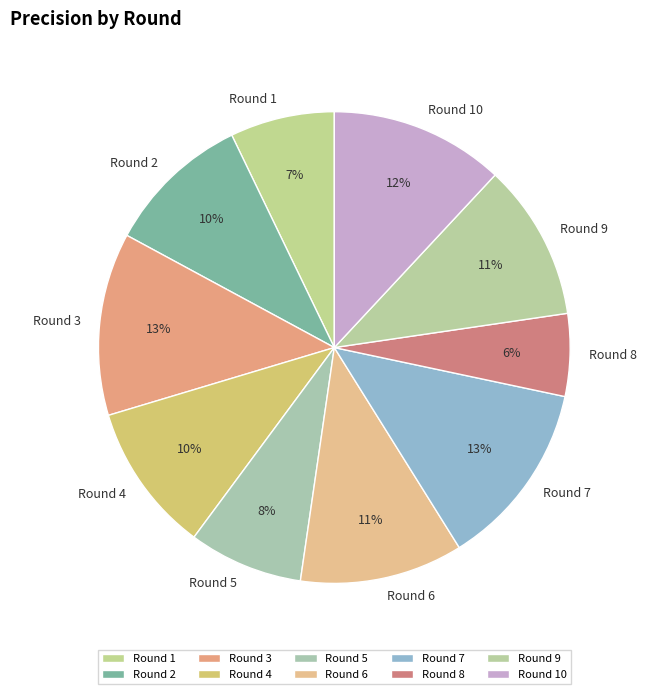

Which slice is the smallest?

Round 8